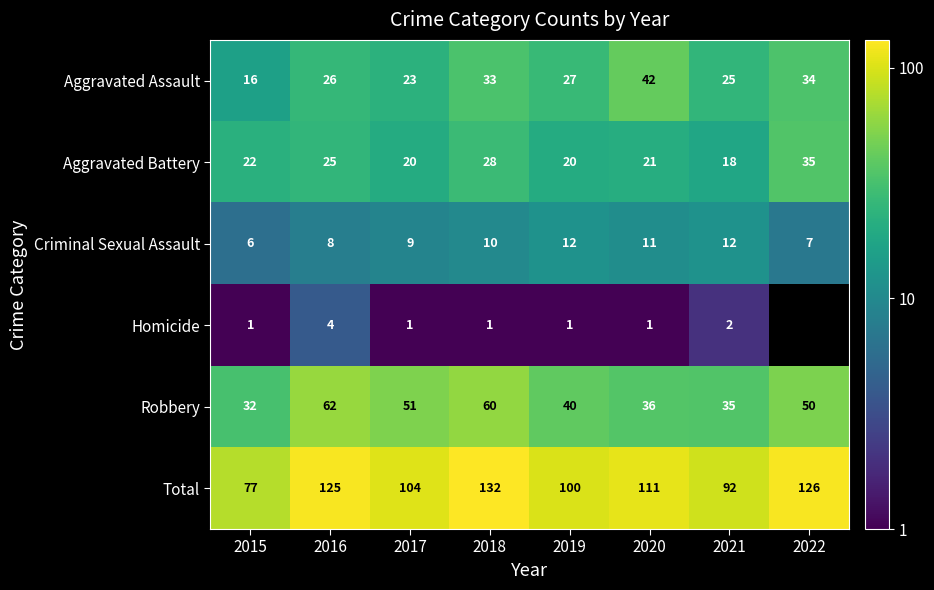

What is the difference between the Robbery values at 2016 and 2015?

30.0